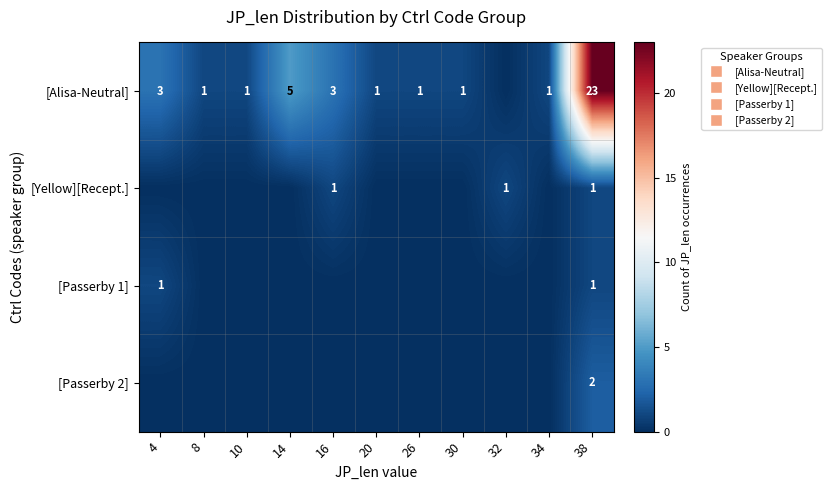

Is it true that [Alisa-Neutral] equals 1 at 34?

True